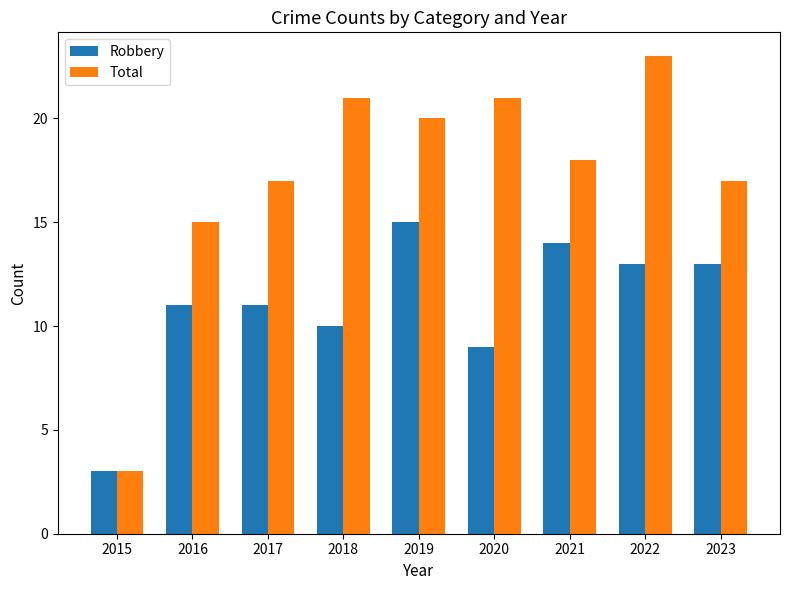

How many categories are shown in the chart?

9